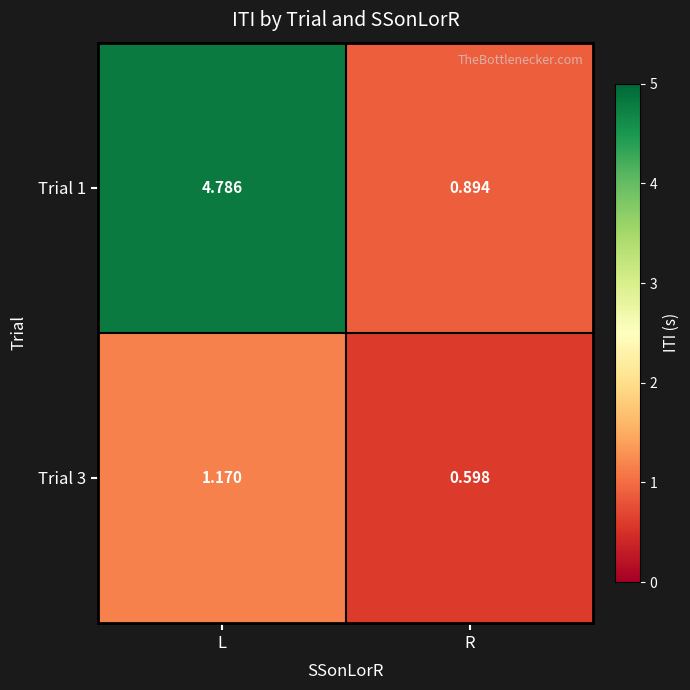

List the labels in order of Trial 3 value, largest first.

L, R